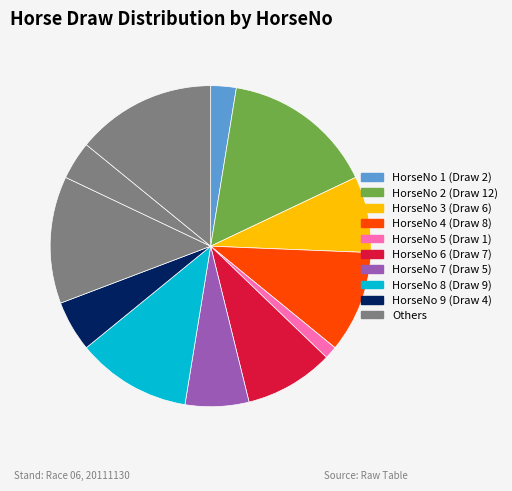

Count the number of slices in the pie.

12